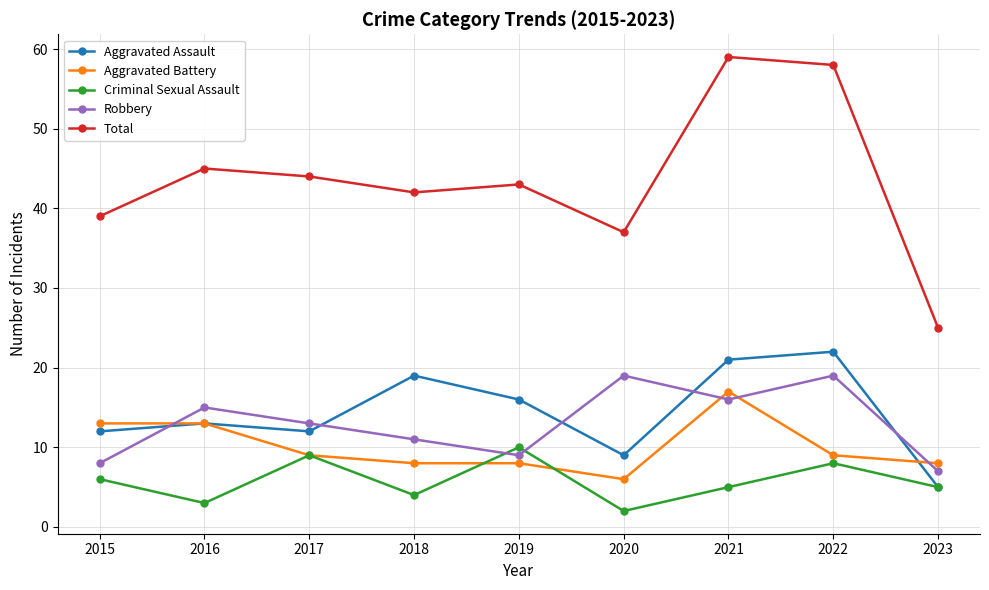

What are all the series names shown in the legend?

Aggravated Assault, Aggravated Battery, Criminal Sexual Assault, Robbery, Total